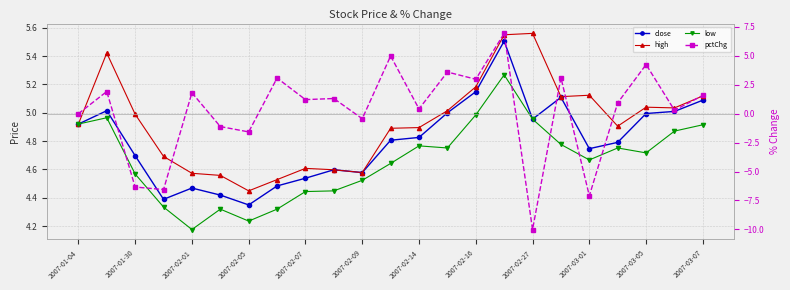

Rank the series at 2007-02-27 from highest to lowest value.

high, close, low, pctChg